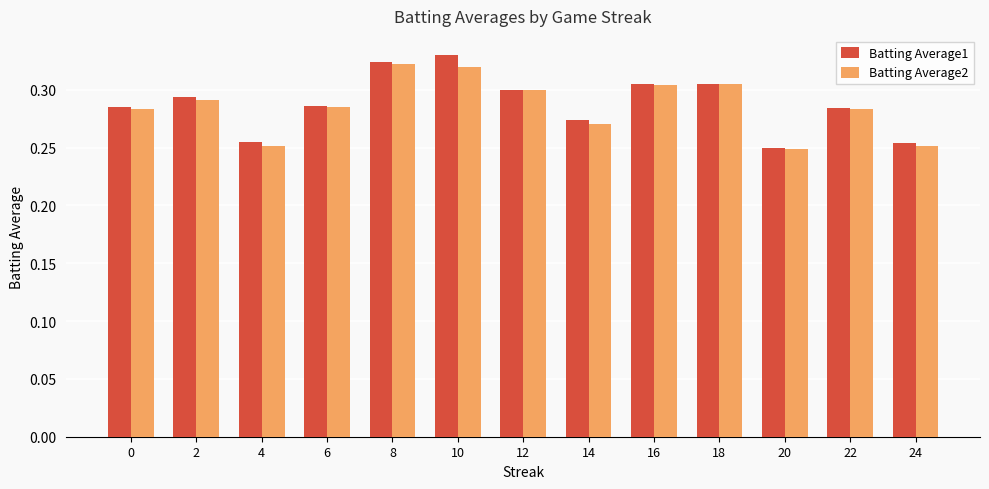

True or false: Batting Average2 has a value of 0.3 at 10.

True